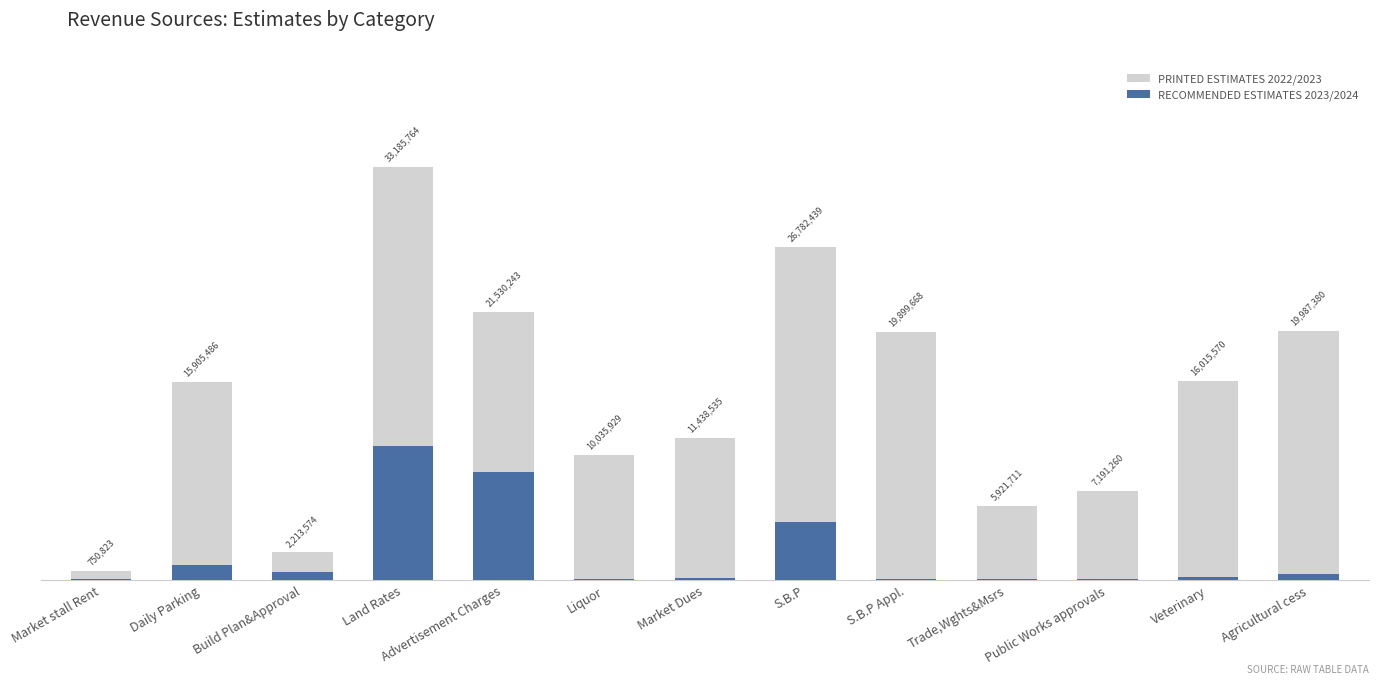

Reading right to left, transcribe all the data shown in this chart.

PRINTED ESTIMATES 2022/2023: Agricultural cess=19987380.0	Veterinary=16015570.0	Public Works approvals=7191260.0	Trade,Wghts&Msrs=5921711.0	S.B.P Appl.=19899668.0	S.B.P=26782439.0	Market Dues=11438535.0	Liquor=10035929.0	Advertisement Charges=21530243.0	Land Rates=33185764.0	Build Plan&Approval=2213574.0	Daily Parking=15905486.0	Market stall Rent=750823.0
RECOMMENDED ESTIMATES 2023/2024: Agricultural cess=486867.5	Veterinary=269847.5	Public Works approvals=46233.7	Trade,Wghts&Msrs=110295.1	S.B.P Appl.=78461.6	S.B.P=4658687.2	Market Dues=177254.1	Liquor=116715.3	Advertisement Charges=8645515.3	Land Rates=10793607.6	Build Plan&Approval=652498.5	Daily Parking=1236719.6	Market stall Rent=103472.1